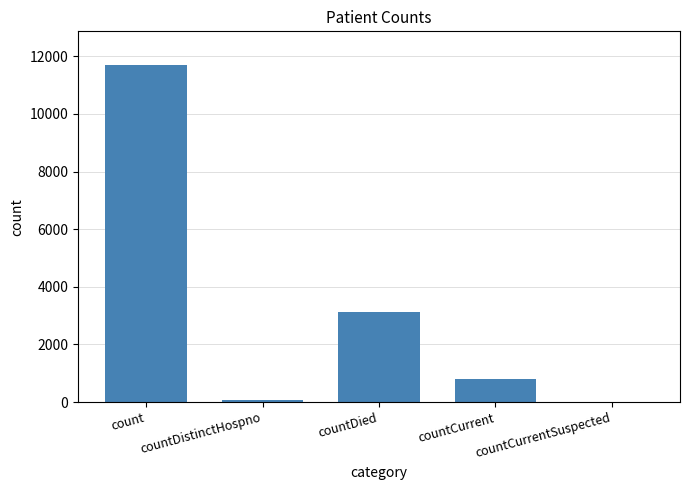

Are the bars grouped side by side (vs. stacked)?

No